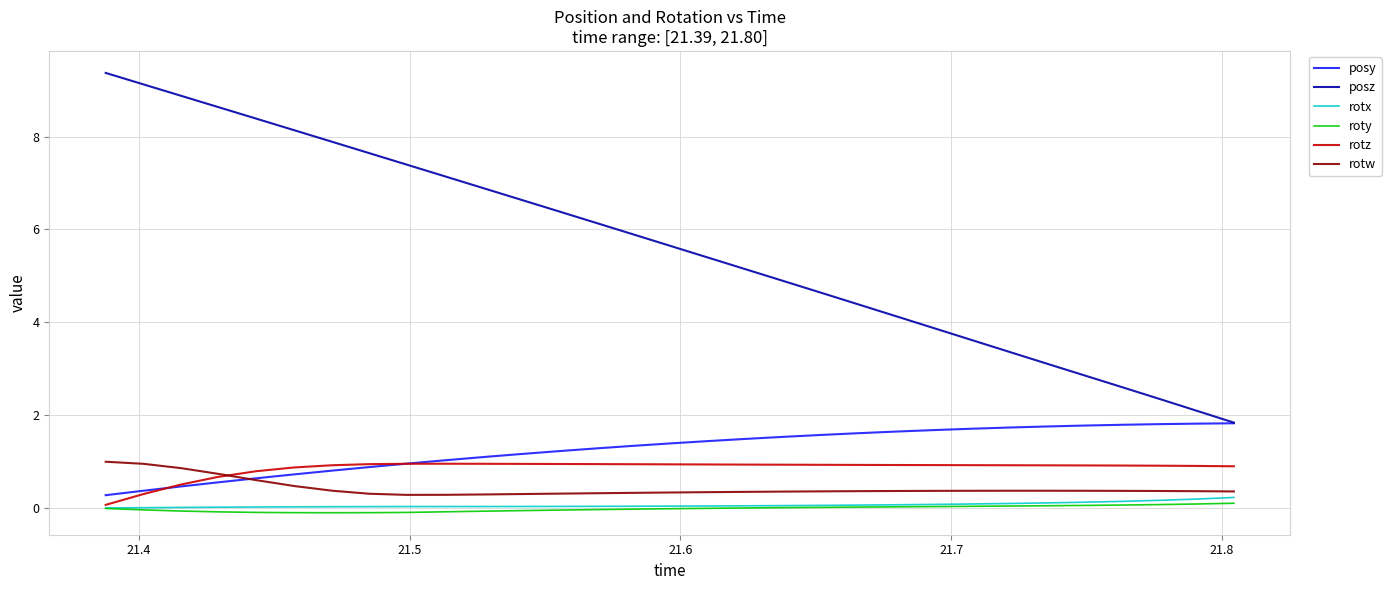

What are all the series names shown in the legend?

posy, posz, rotx, roty, rotz, rotw